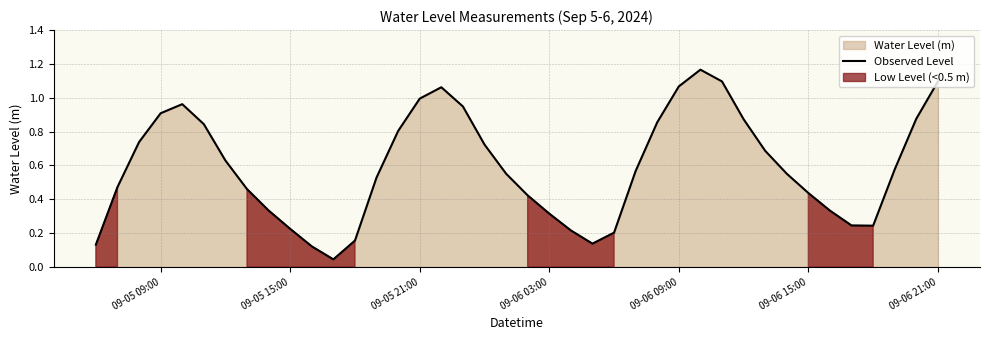

Reading left to right, what are all the values shown in this chart?

0.1	0.5	0.7	0.9	1.0	0.8	0.6	0.5	0.3	0.2	0.1	0.0	0.2	0.5	0.8	1.0	1.1	0.9	0.7	0.6	0.4	0.3	0.2	0.1	0.2	0.6	0.9	1.1	1.2	1.1	0.9	0.7	0.6	0.4	0.3	0.2	0.2	0.6	0.9	1.1